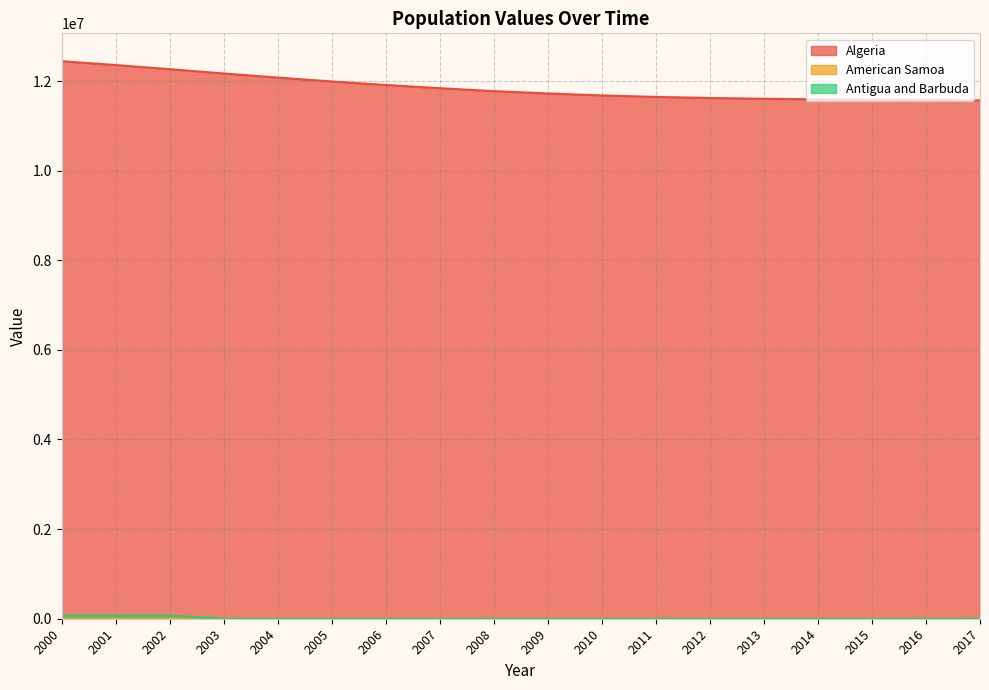

Does the chart have visible grid lines?

Yes